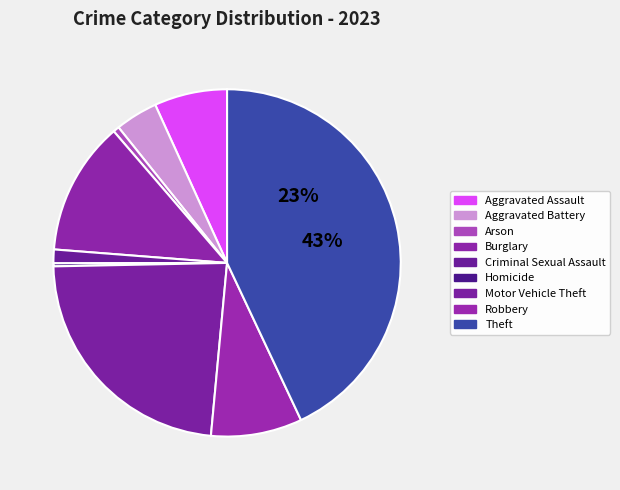

Combined, what portion of the pie is Theft and Aggravated Assault?

49.8%